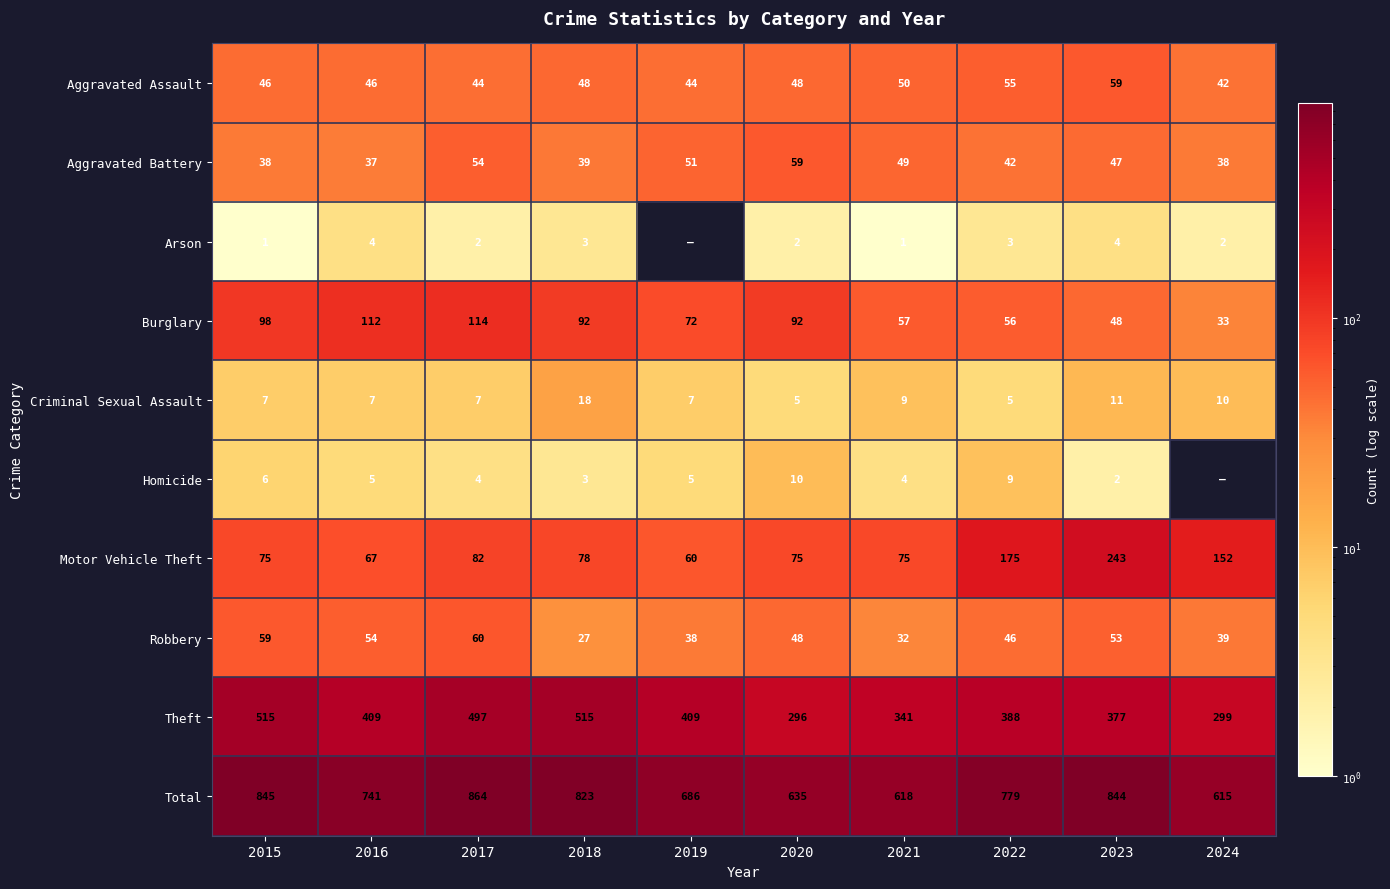

What is the minimum value for Burglary?

33